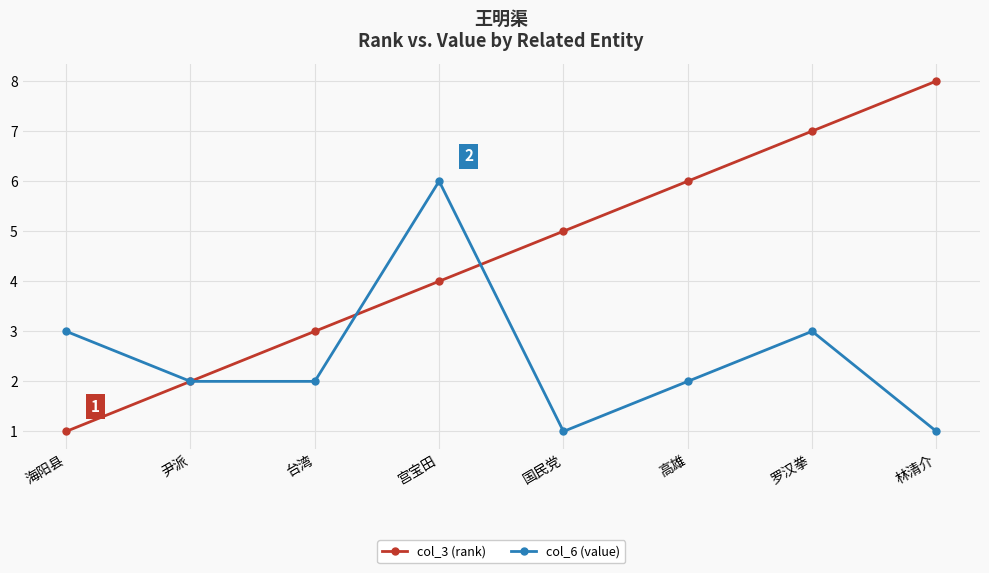

What is the label of the 3rd point from the right?

高雄